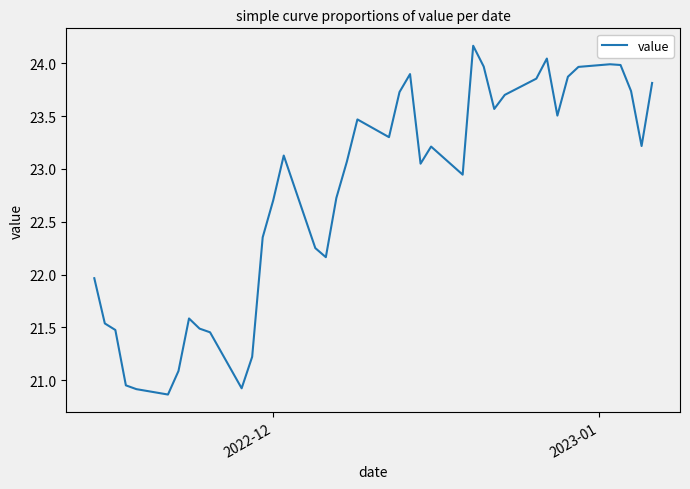

What is the smallest value displayed?

20.9